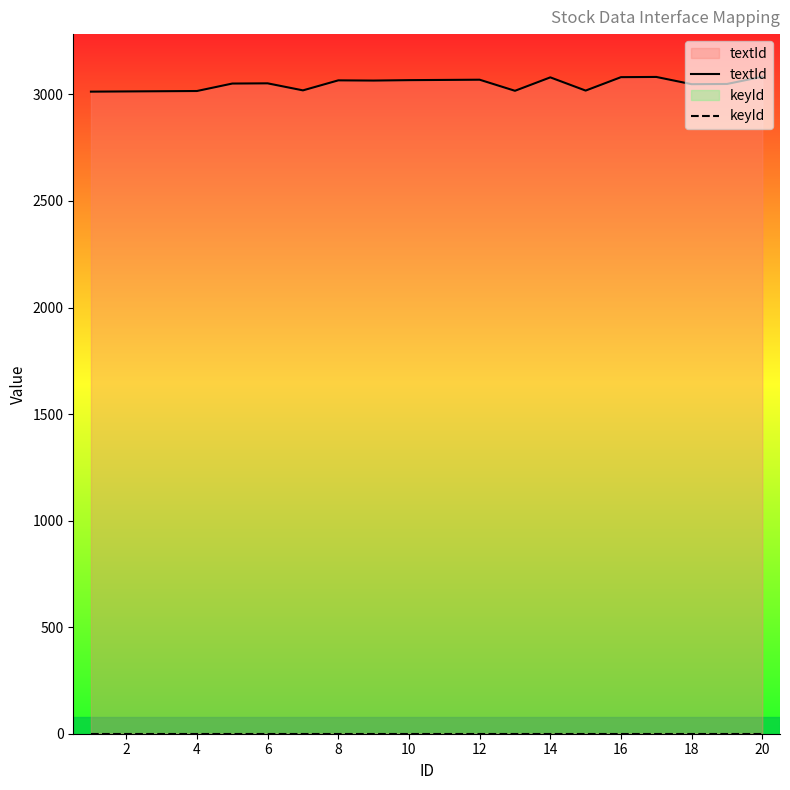

The value of textId at 18 is 5014. True or false?

False